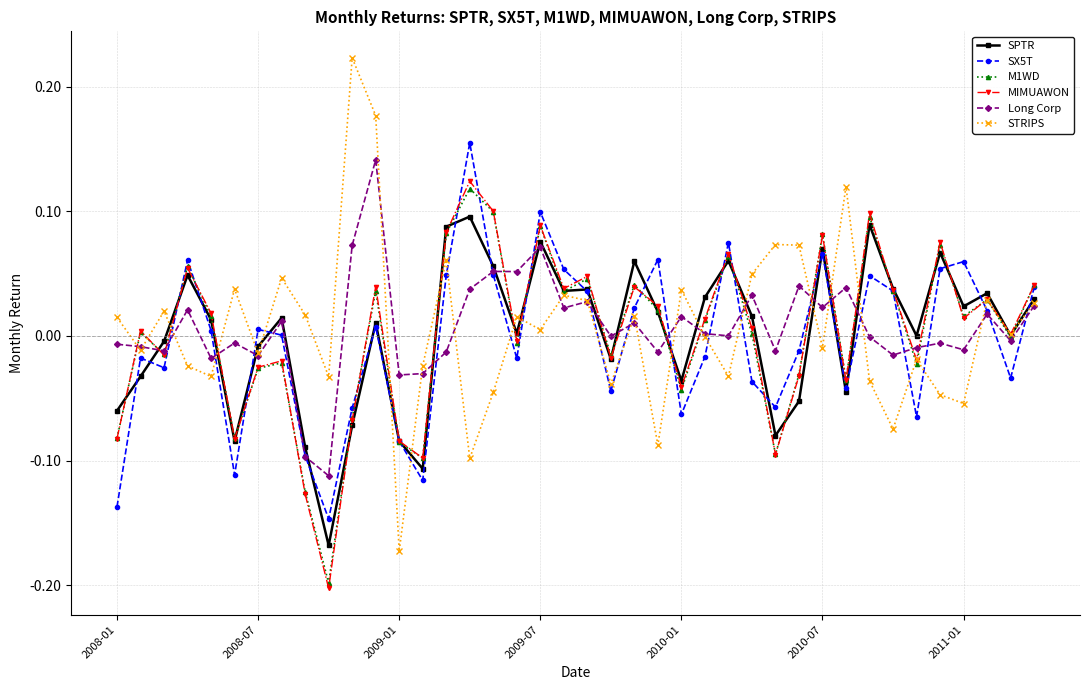

In STRIPS, how many points are higher than both neighbors (excluding endpoints)?

13